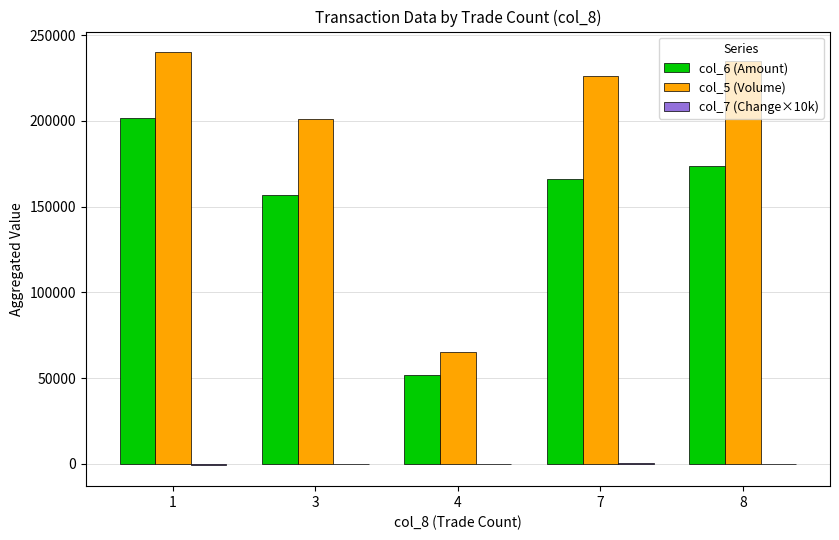

The value of col_6 (Amount) at 8 is 73601. True or false?

False